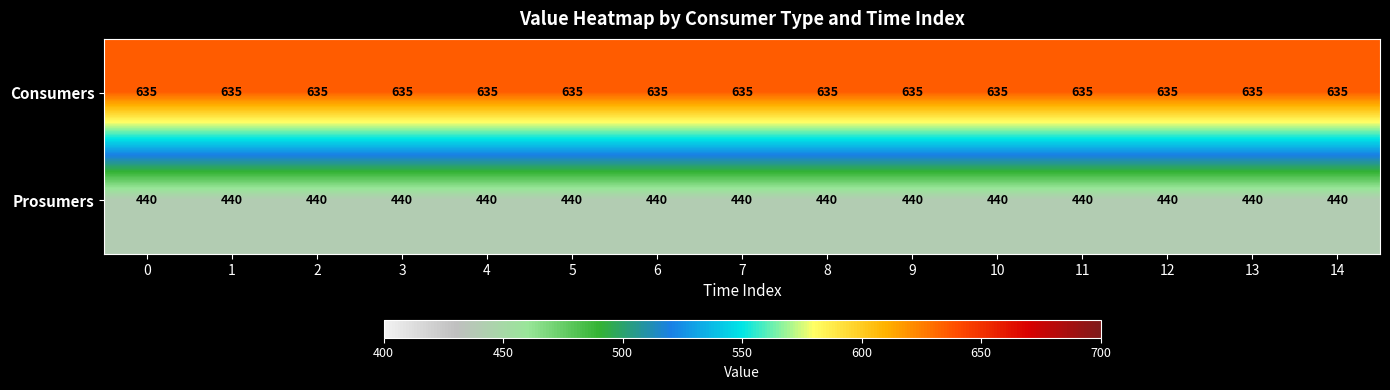

At how many categories does at least one series exceed 543?

15